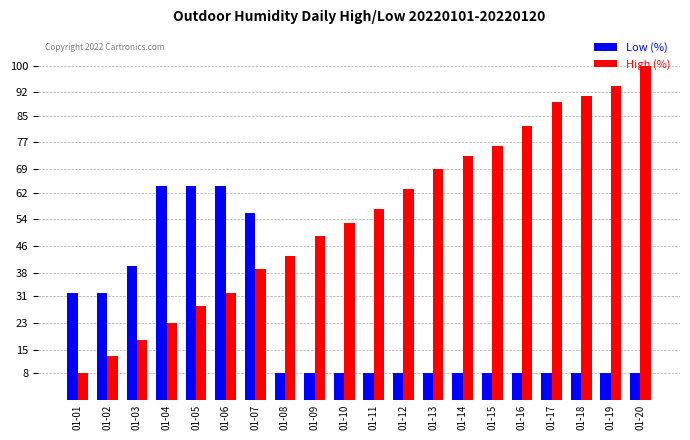

What is the spread (max minus min) of values at 01-09?

41